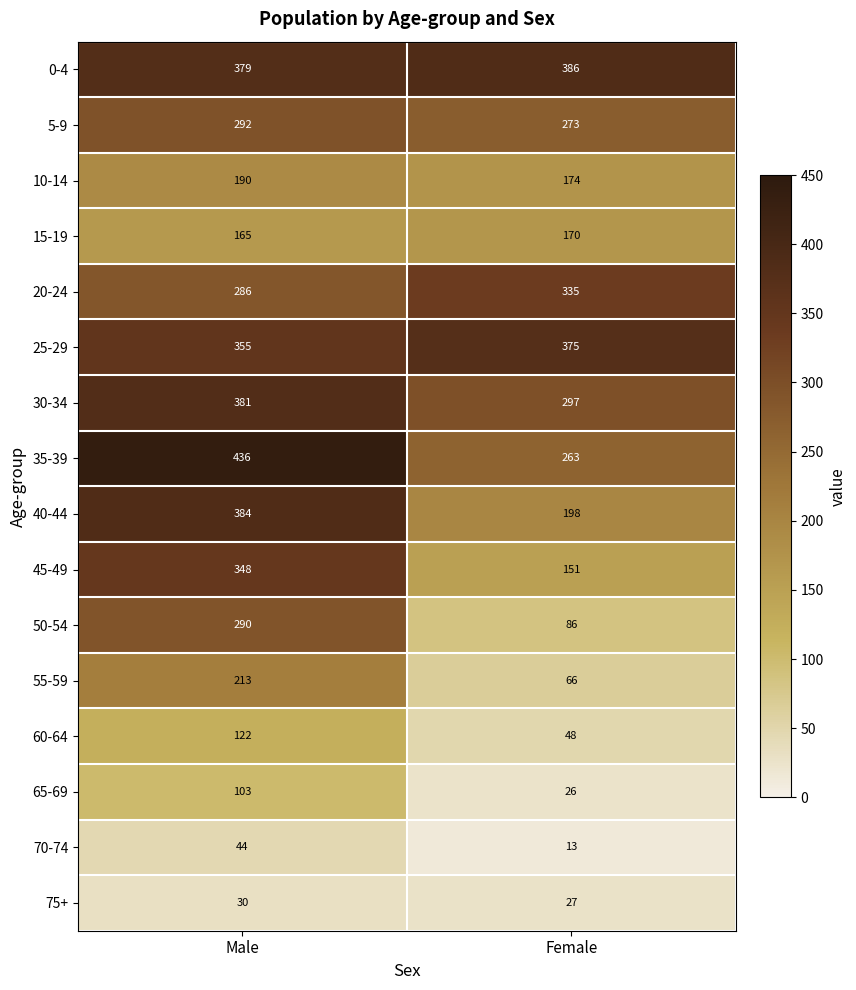

What is the difference between the 55-59 values at Female and Male?

147